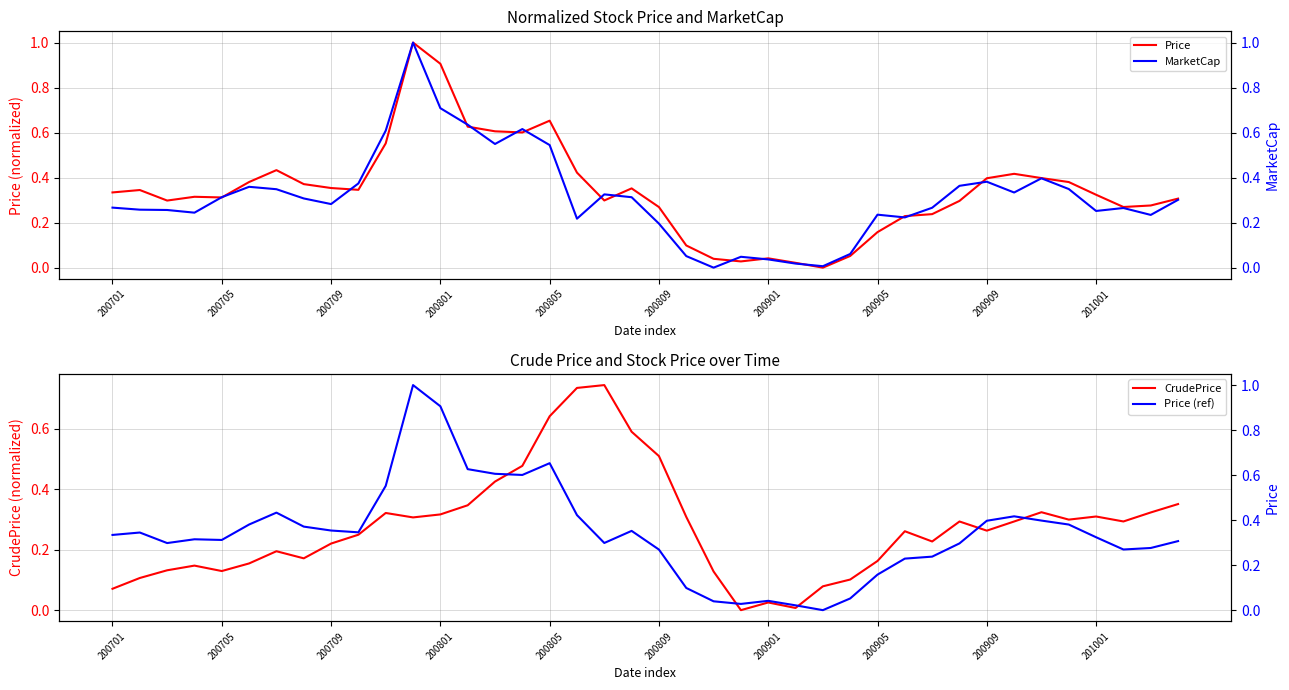

Which series has the widest spread of values?

Price